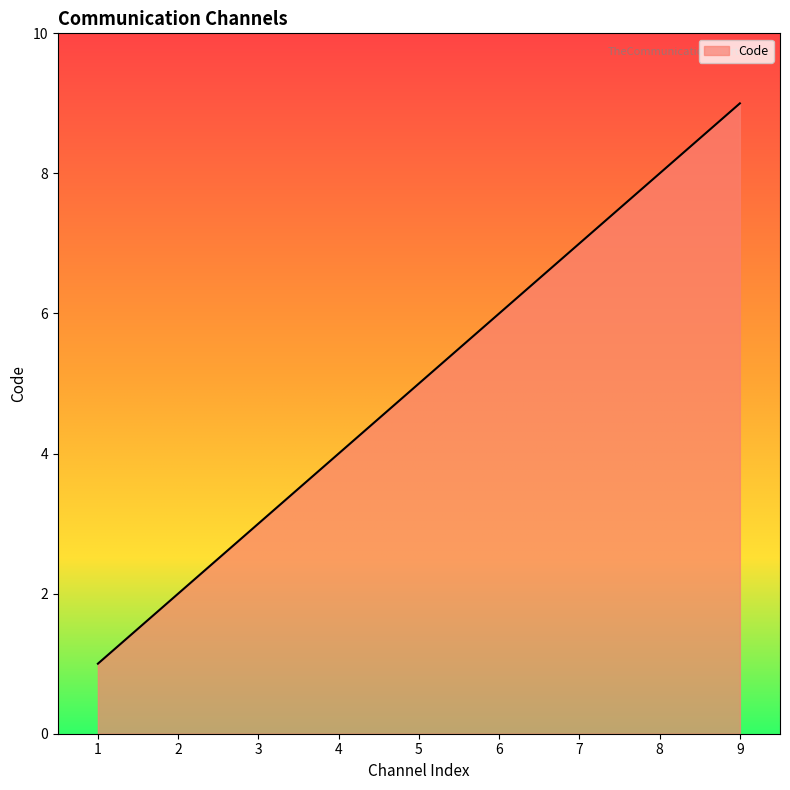

The value at 8 is 8.0. True or false?

True